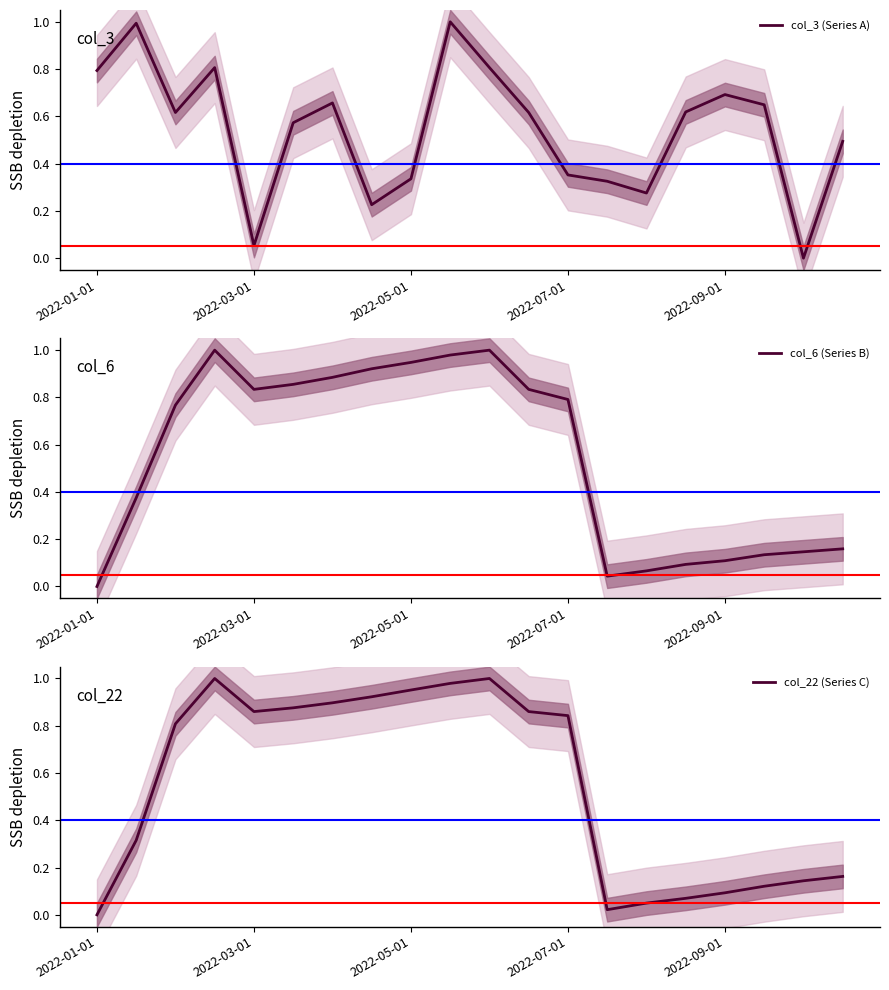

What is the difference between the second highest and minimum values in the col_6 (Series B) series?

1.0